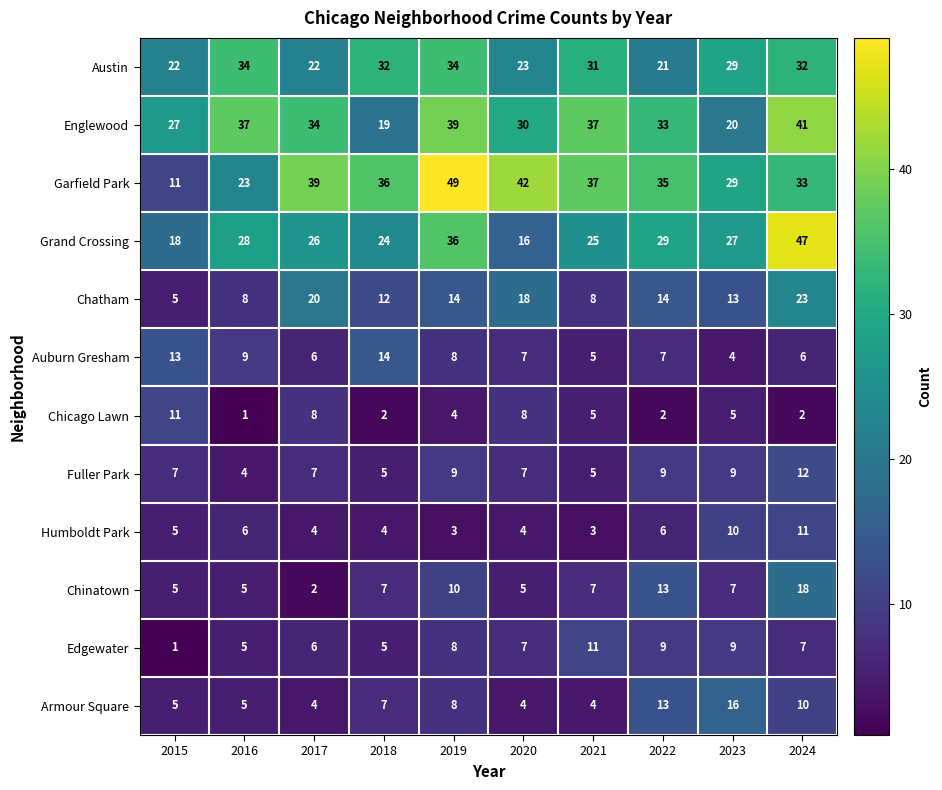

Which series has the widest spread of values?

Garfield Park